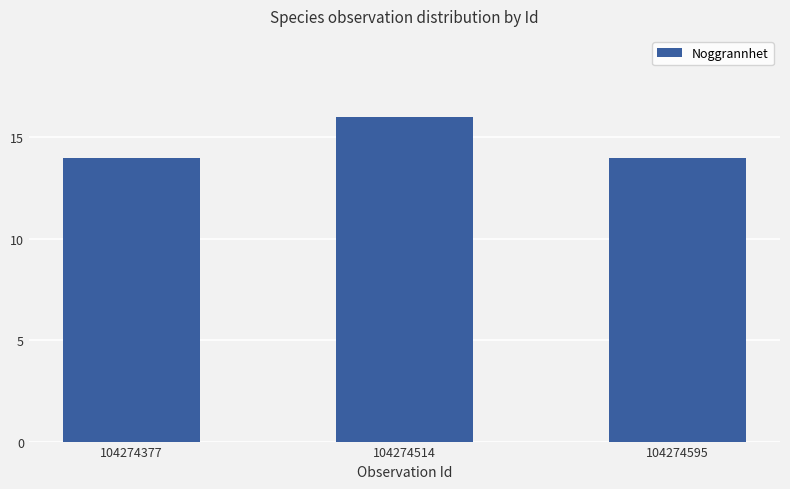

The chart shows a value of 23 at 104274514. True or false?

False